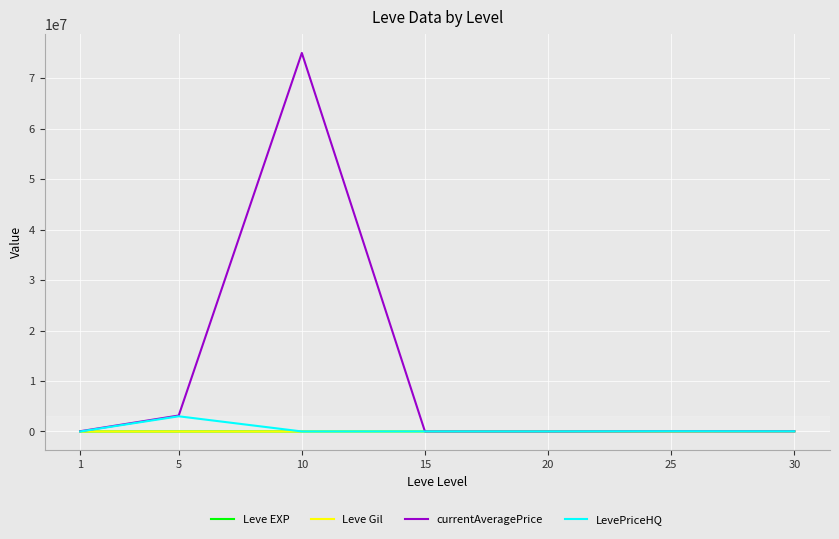

What is the difference between the maximum and second lowest values in the Leve Gil series?

390.0